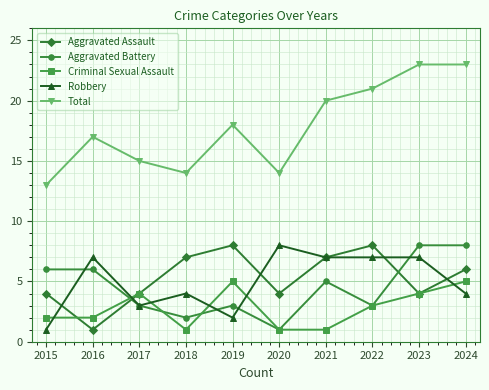

Is the value of Aggravated Battery at 2015 greater than the value of Robbery at 2015?

Yes